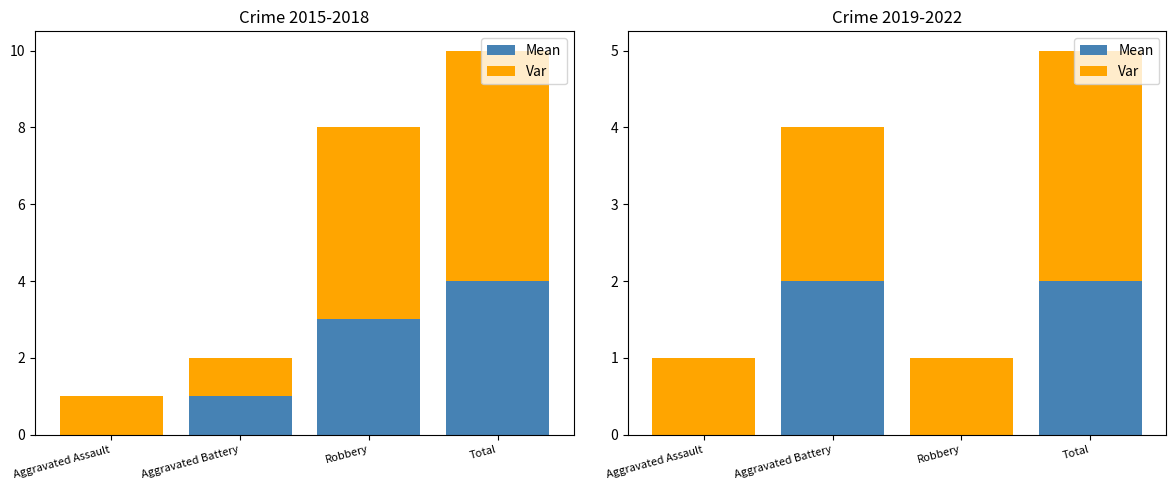

True or false: Var has a value of 1 at Aggravated Battery.

False